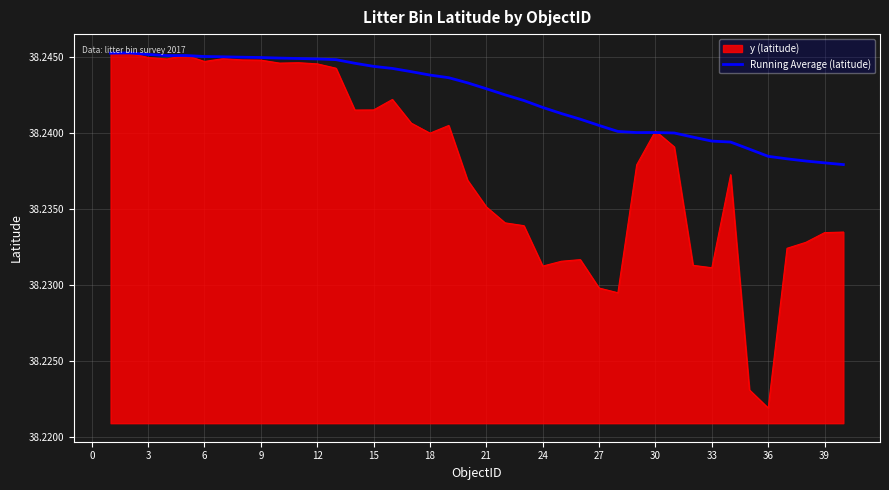

Which series has the largest range (max minus min)?

y (latitude)